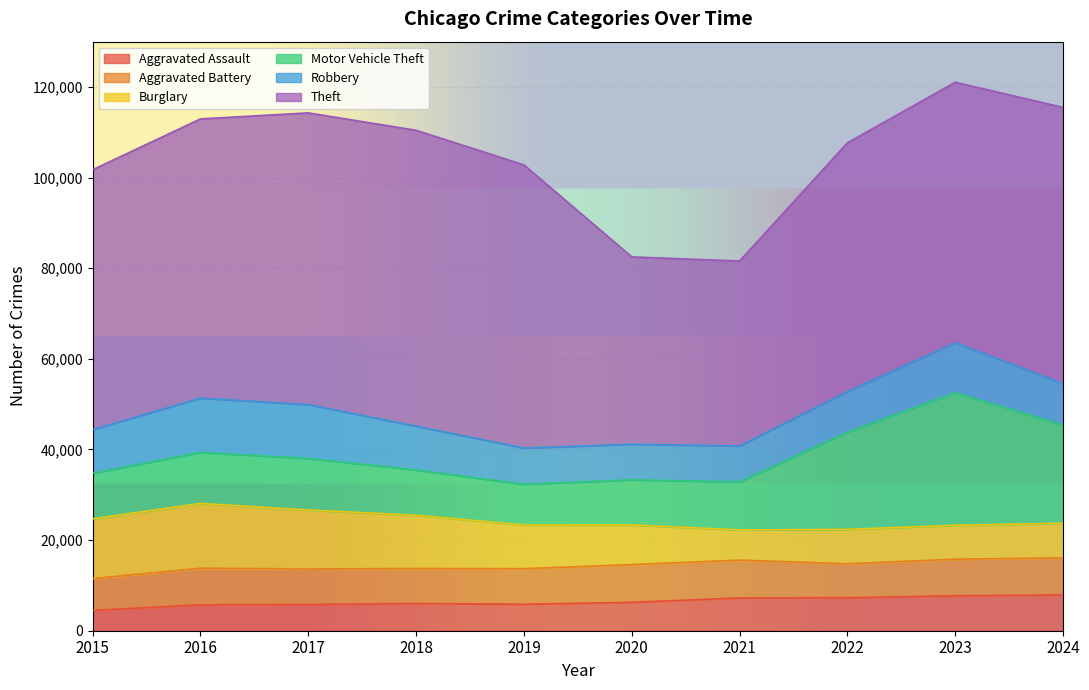

What is the difference between the second highest and minimum values in the Aggravated Battery series?

1302